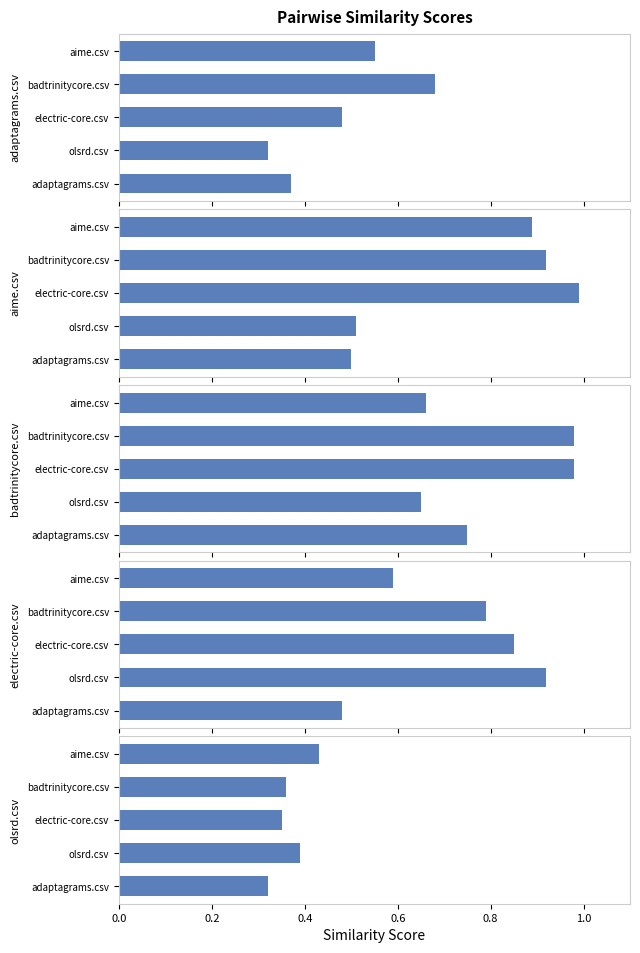

Which series has the largest total across all categories?

badtrinitycore.csv